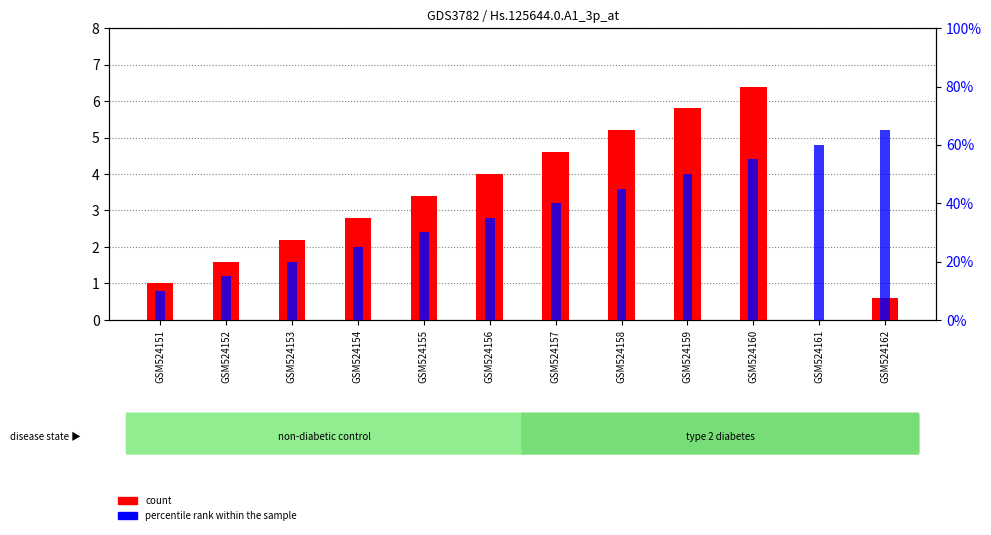

List the series in order of their overall mean, lowest first.

count, percentile rank within the sample